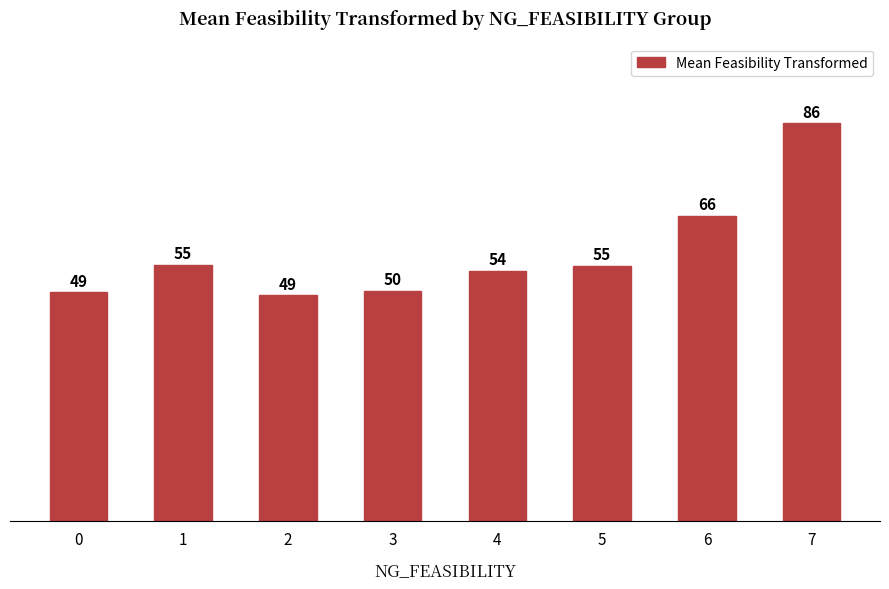

What value does the data have at 5?

55.2